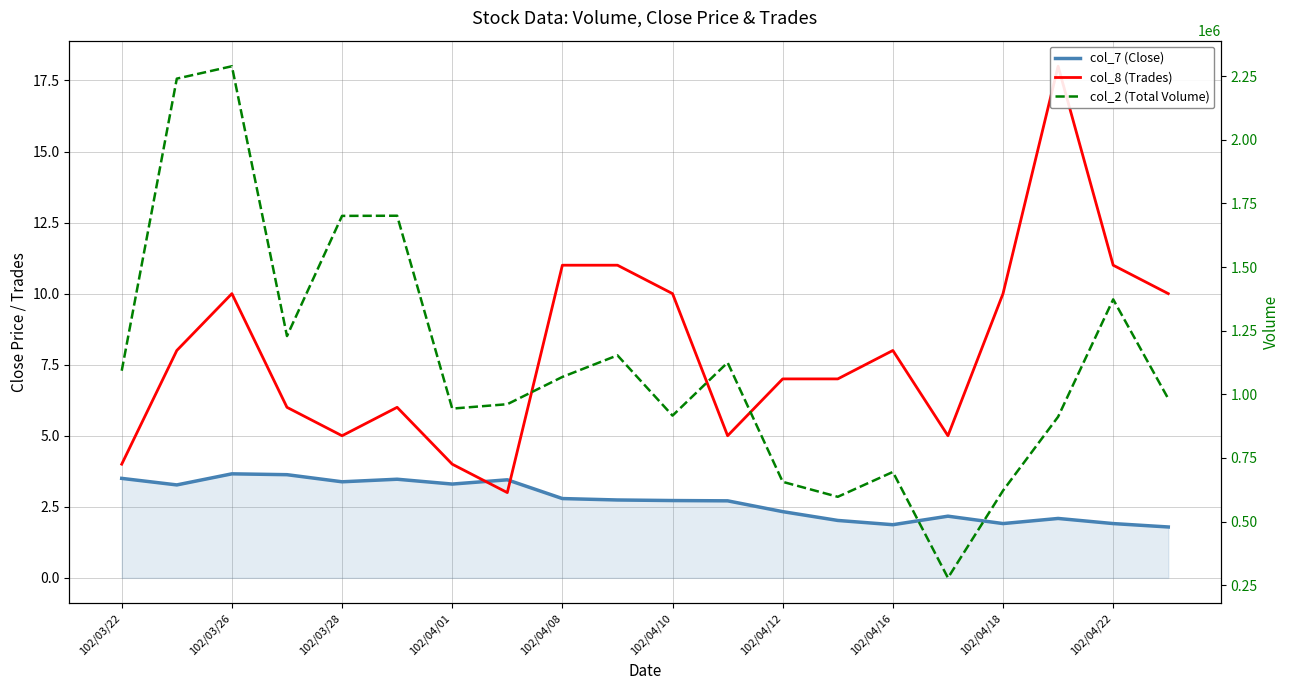

What is the greatest value displayed?

2288690.0